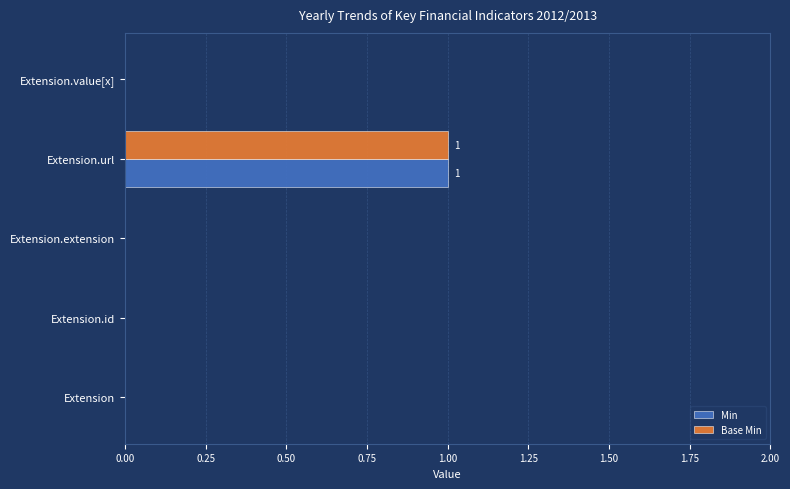

Which category has the highest value in the Min series?

Extension.url